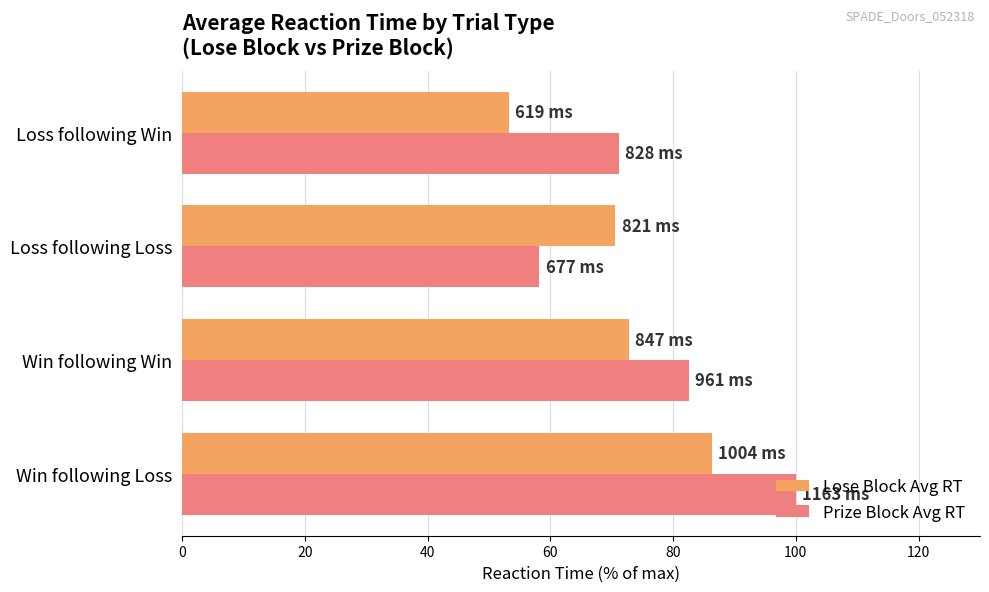

What are all the series names shown in the legend?

Lose Block Avg RT, Prize Block Avg RT